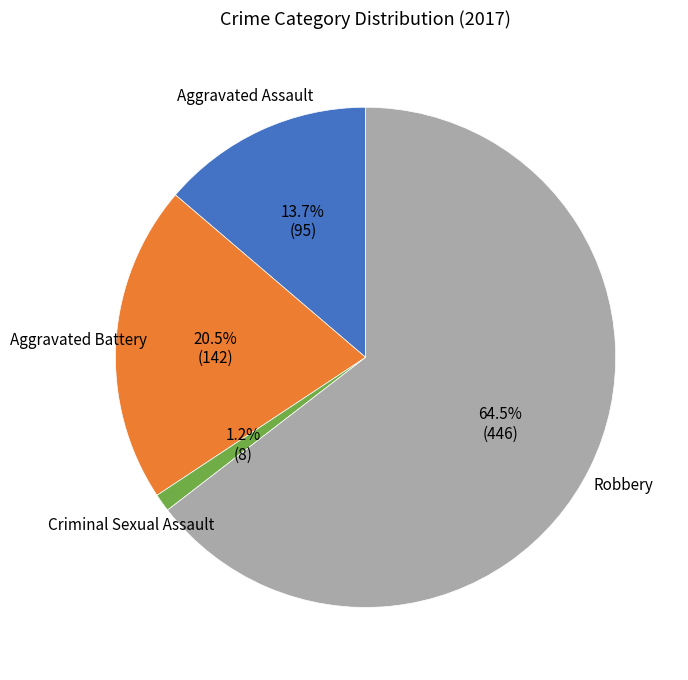

Which category has the smallest portion of the pie?

Criminal Sexual Assault